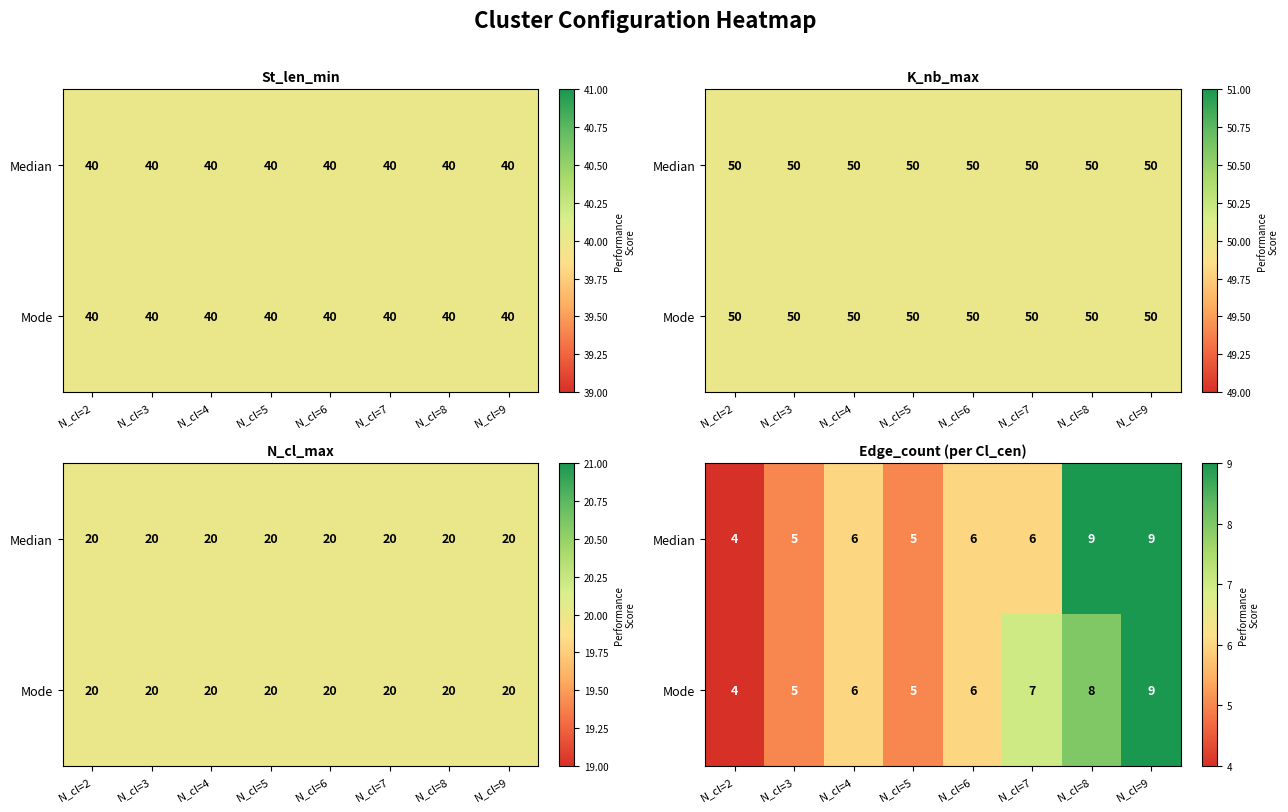

Which has a higher value, N_cl=5 or N_cl=2?

N_cl=5